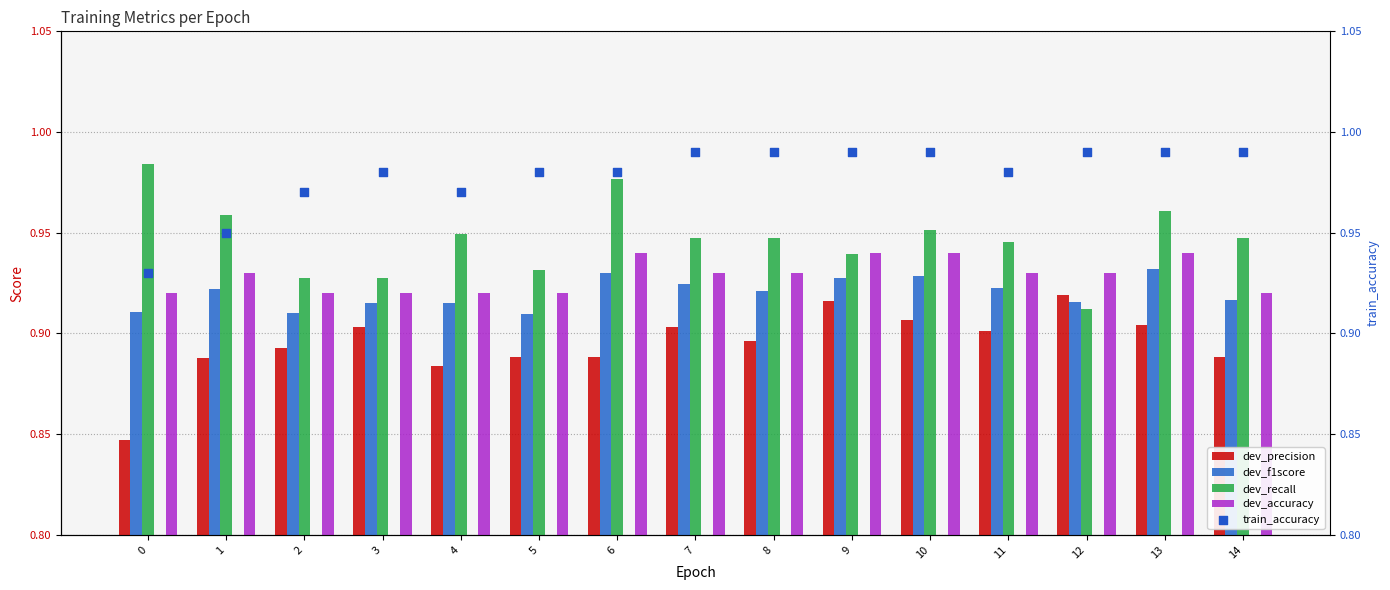

What are all the series names shown in the legend?

dev_precision, dev_f1score, dev_recall, dev_accuracy, train_accuracy